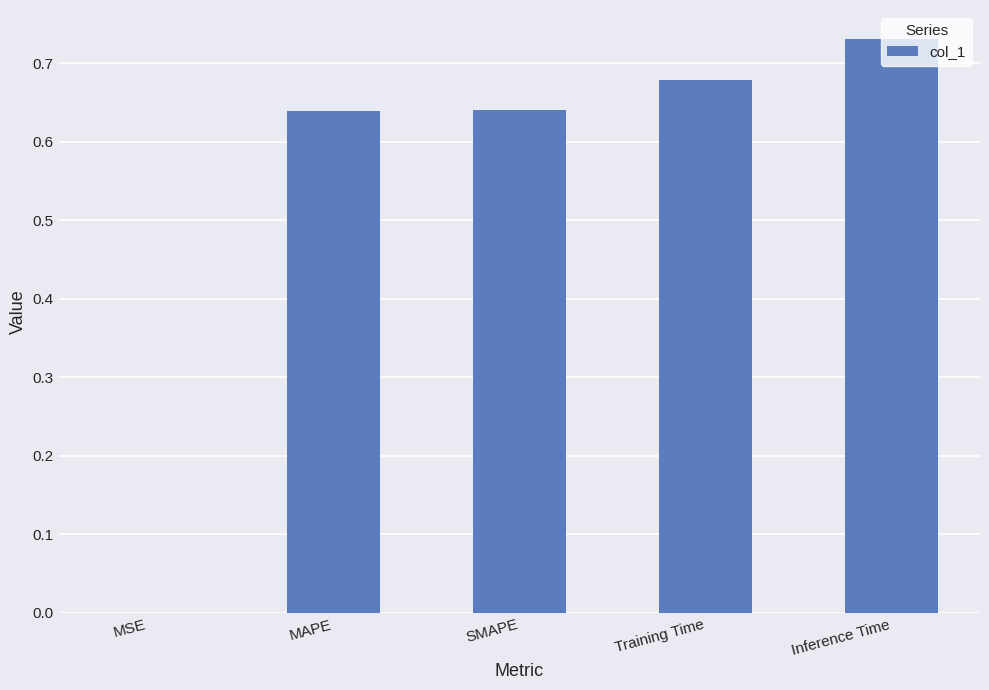

What is the sum of all values?

2.7